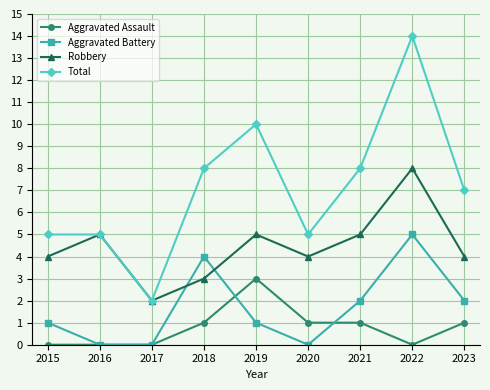

What is the difference between the Robbery values at 2018 and 2021?

2